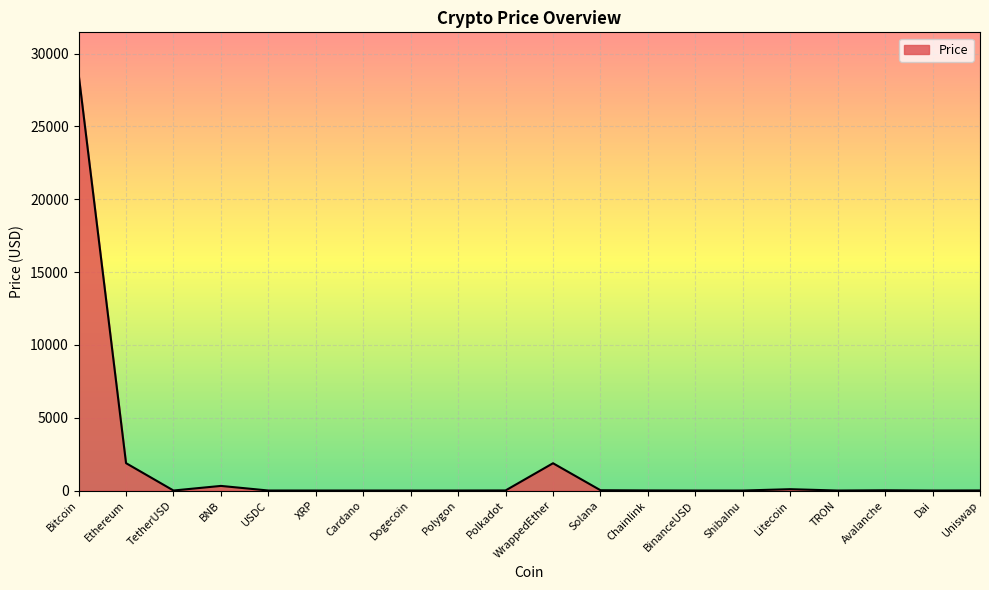

What is the change in value from Polygon to Dai?

-0.1